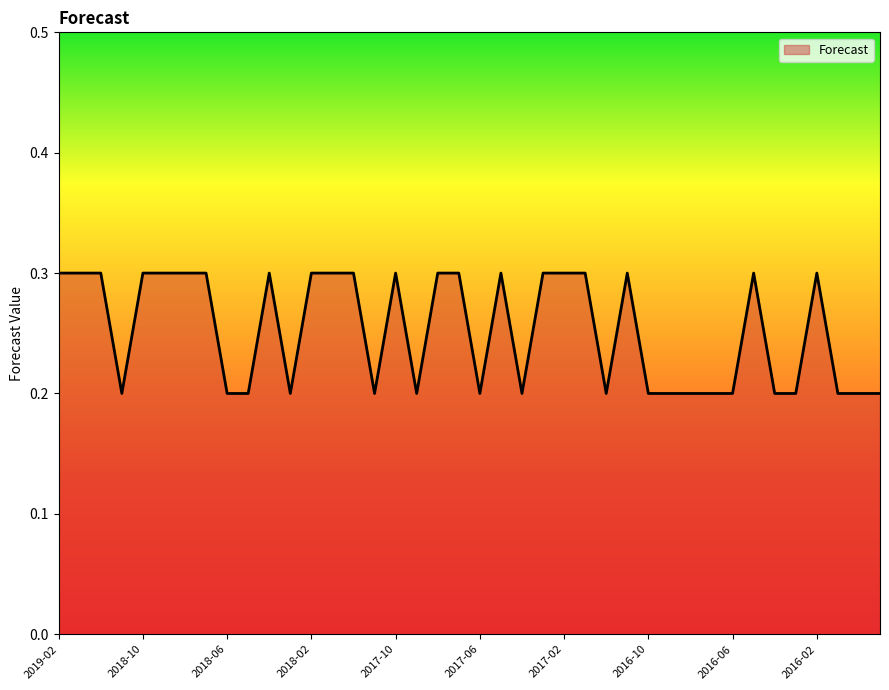

What is the greatest value displayed?

0.3